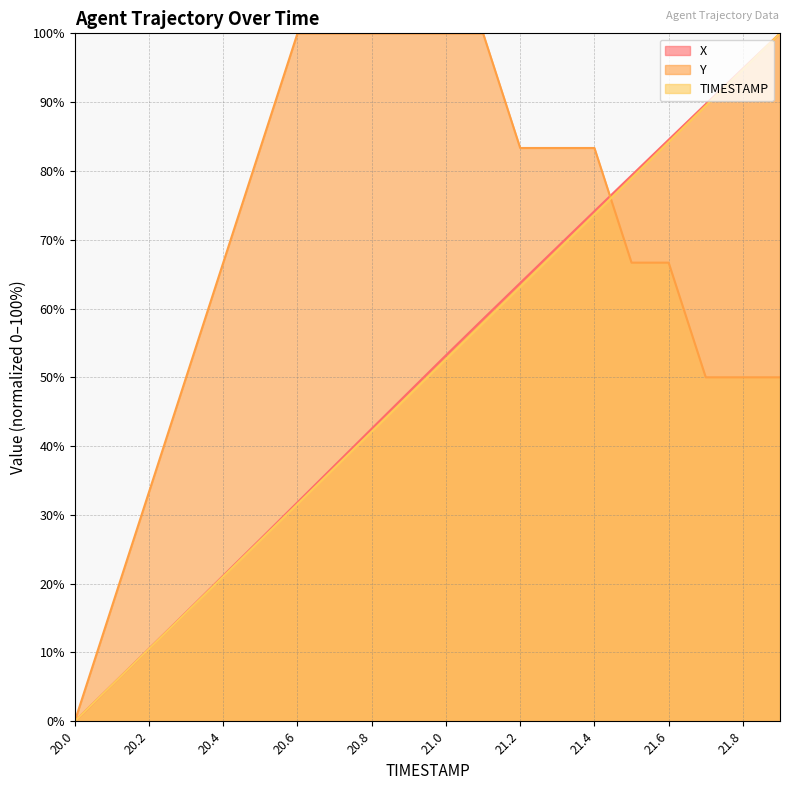

What is the label of the 13th point from the left?

21.2